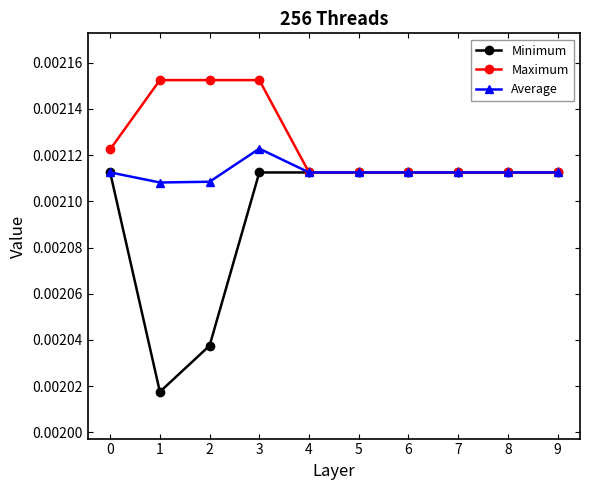

Where is the first local maximum for Average?

3